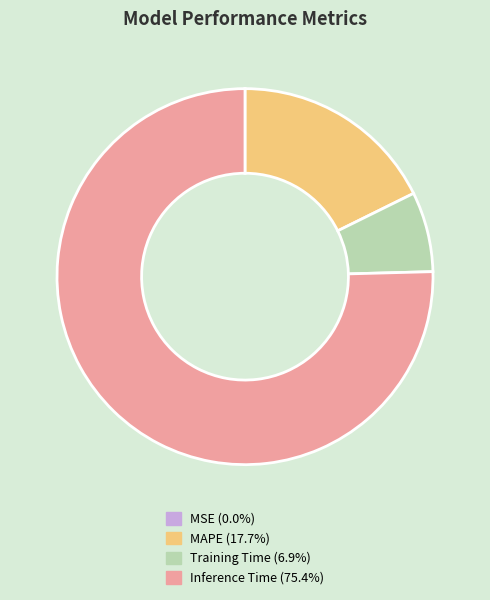

Does any single category account for the majority?

Yes